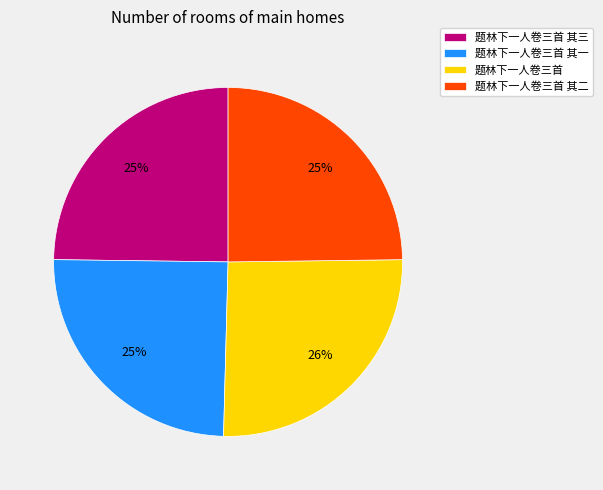

Which category has the biggest portion of the pie?

题林下一人卷三首